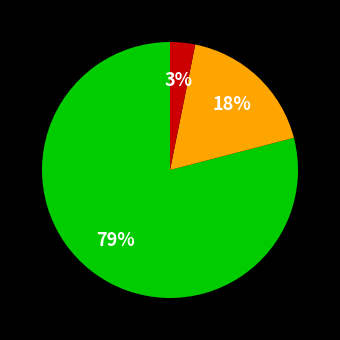

How many segments does this pie chart have?

3